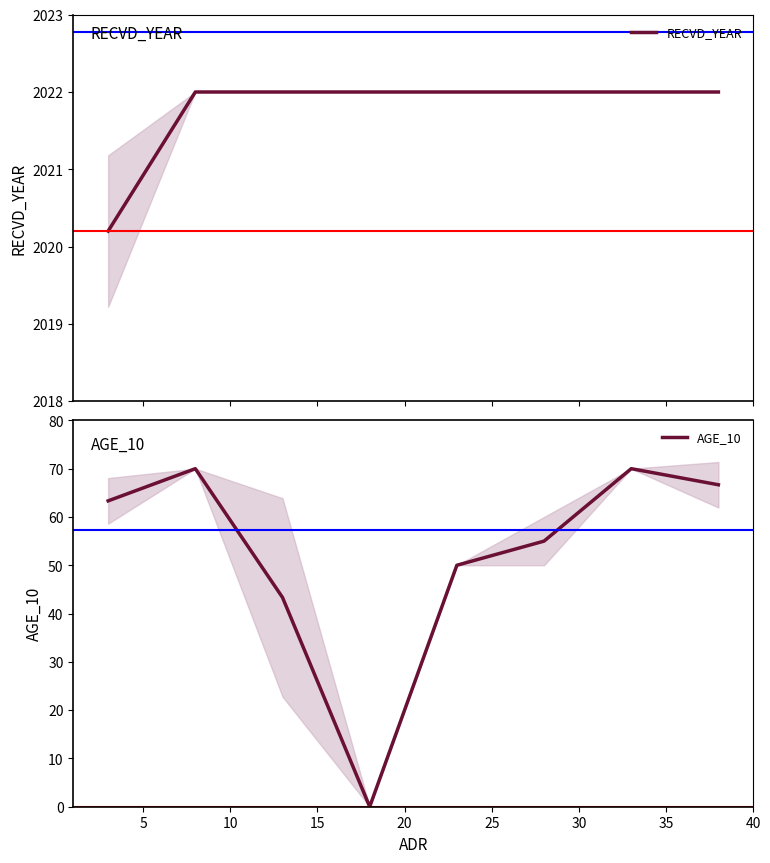

List the series in order of their peak value, lowest first.

AGE_10, RECVD_YEAR